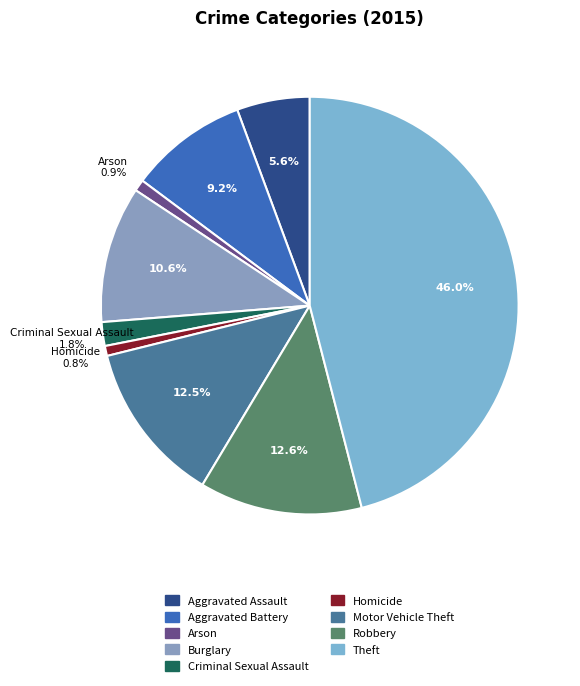

What percentage is the Arson slice, to the nearest percent?

1%